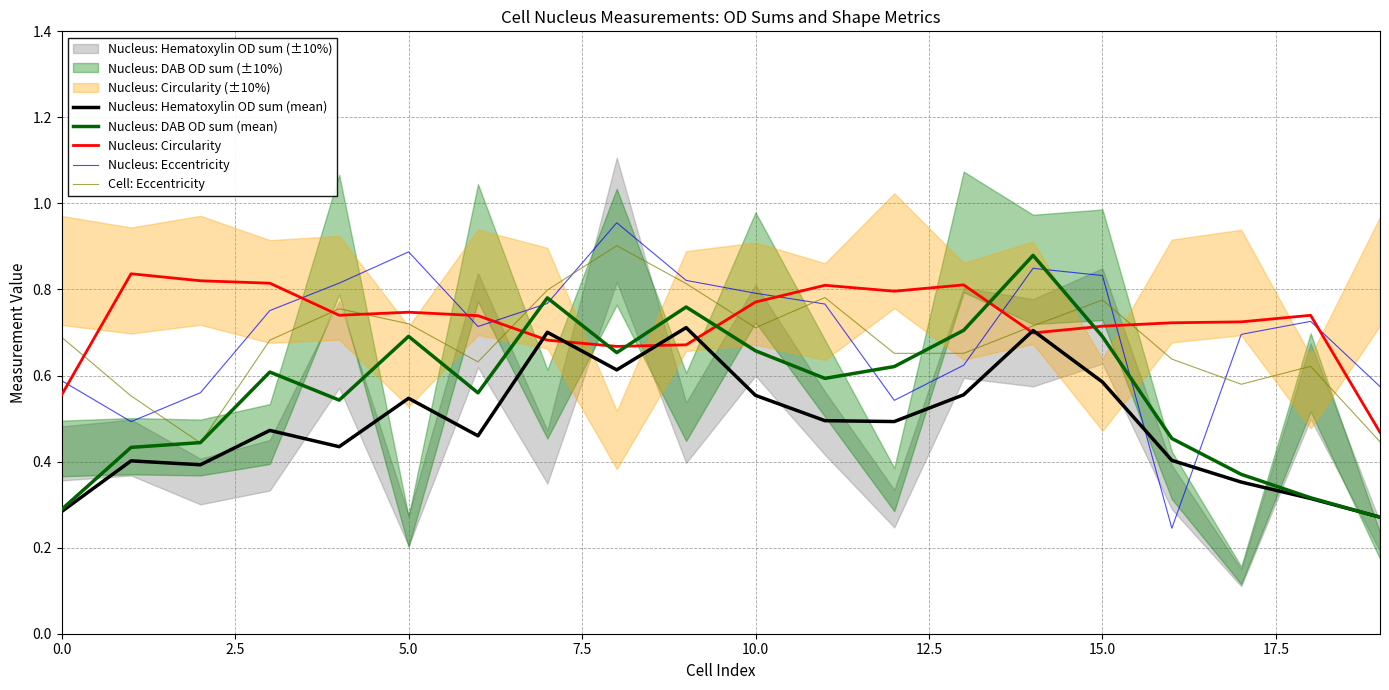

How many intersections are there between Nucleus: Hematoxylin OD sum (mean) and Nucleus: Eccentricity?

2